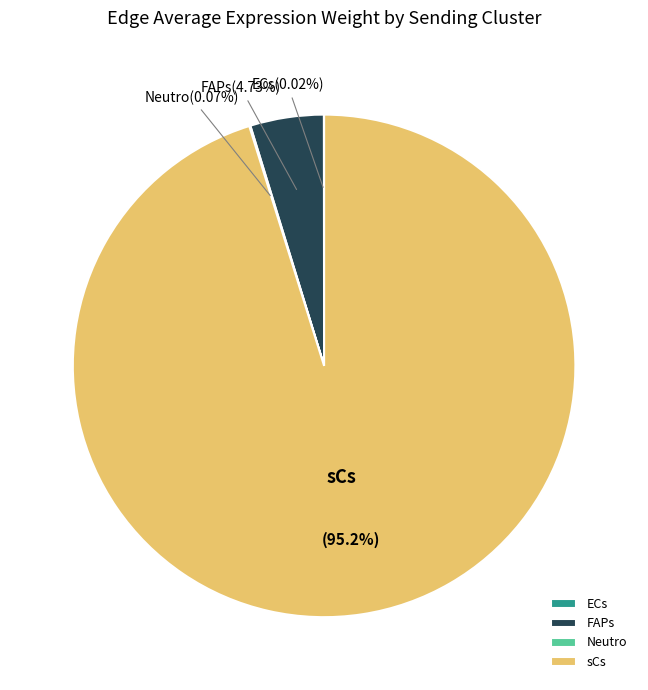

Is there any slice that represents more than half of the pie?

Yes